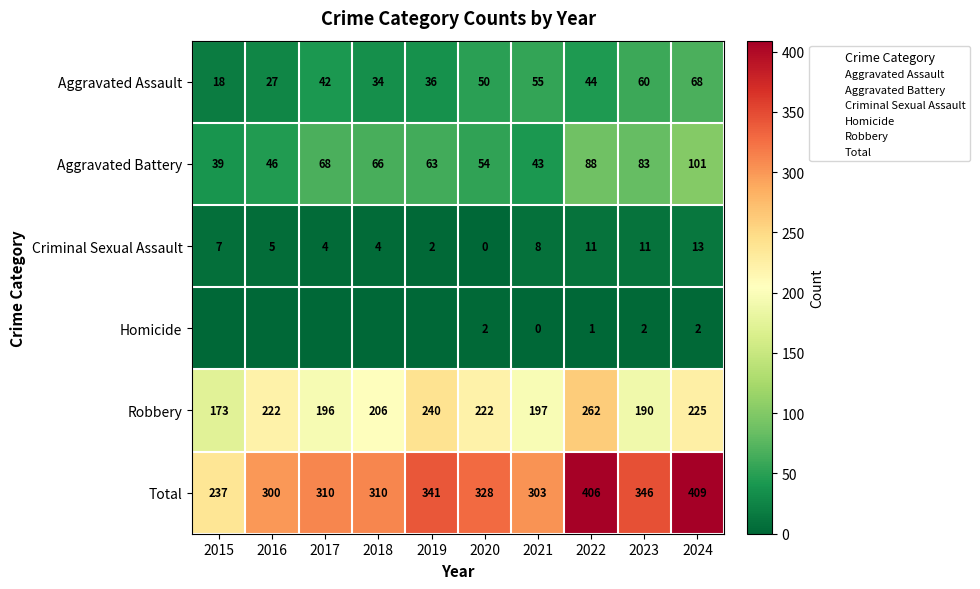

True or false: Aggravated Assault has a value of 58 at 2022.

False